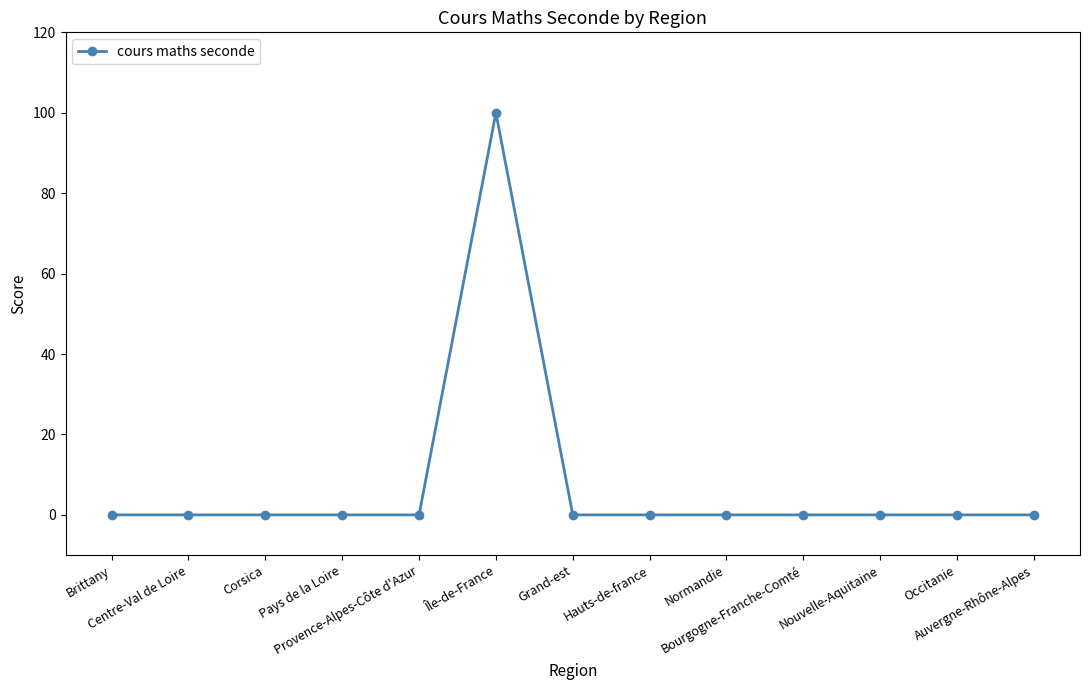

How many categories are shown in the chart?

13